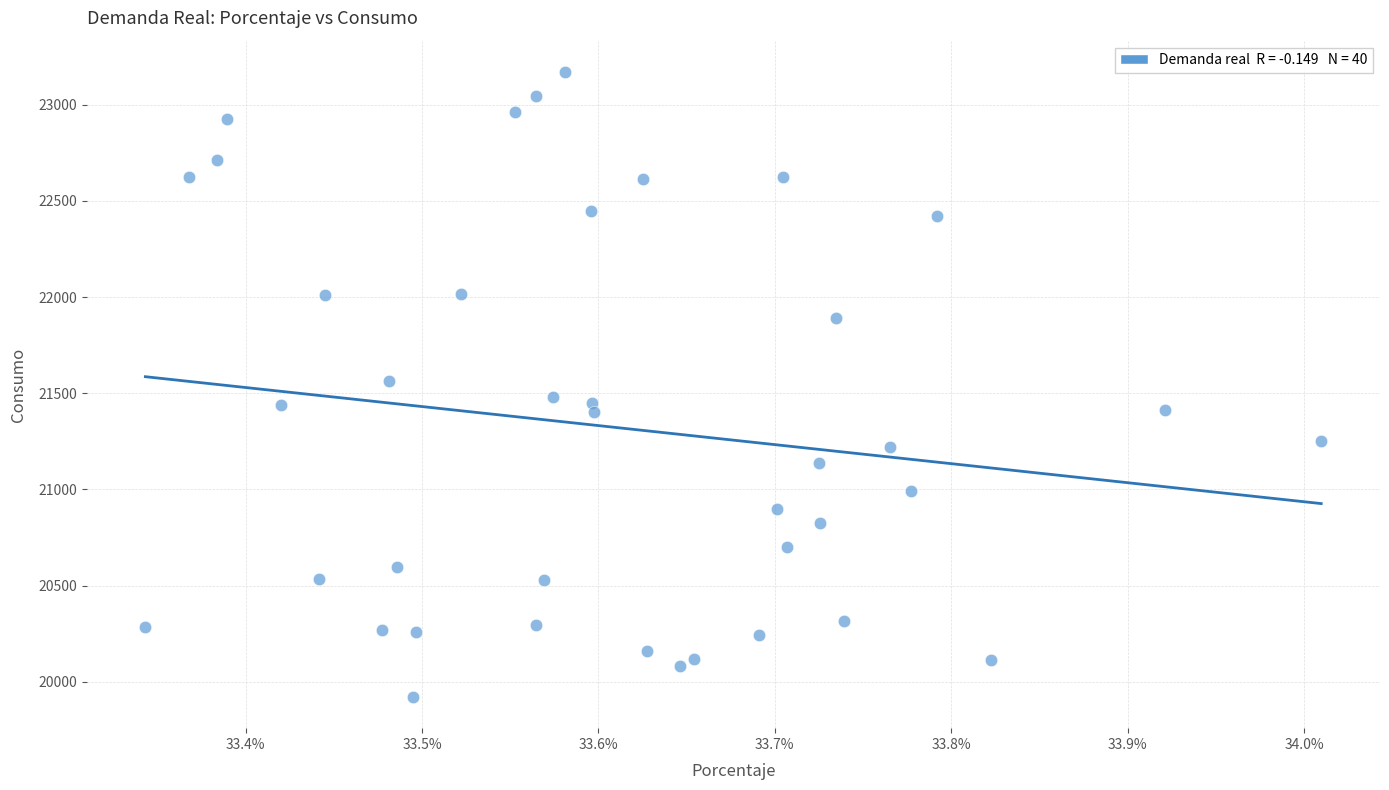

What is the range of Y values (max minus min)?

3248